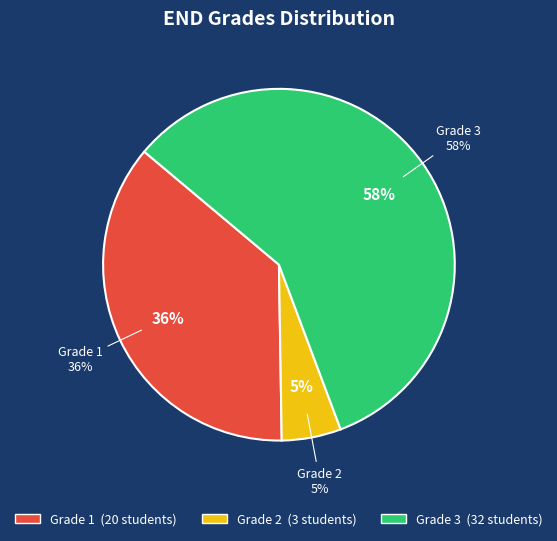

Which slice is the smallest?

Grade 2